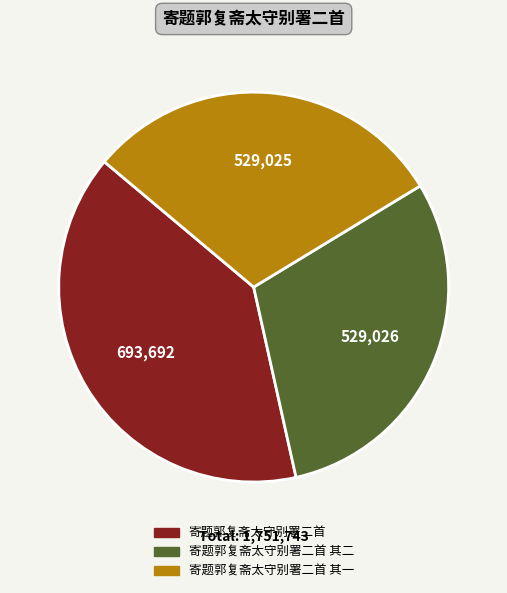

Is there a majority slice in this chart?

No